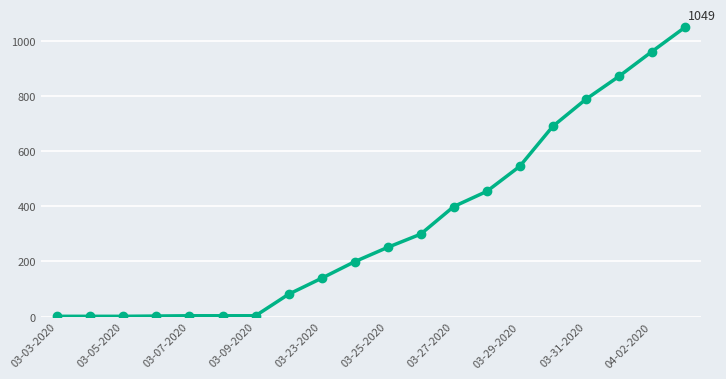

What is the value of the 18th point from the left?

871